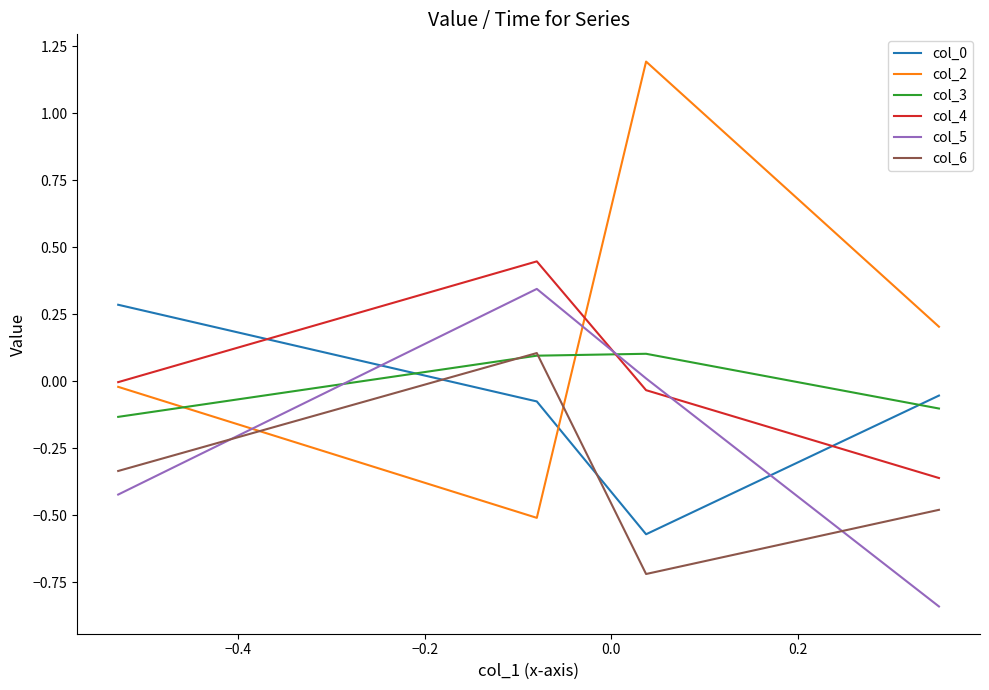

Which series has the largest range (max minus min)?

col_2